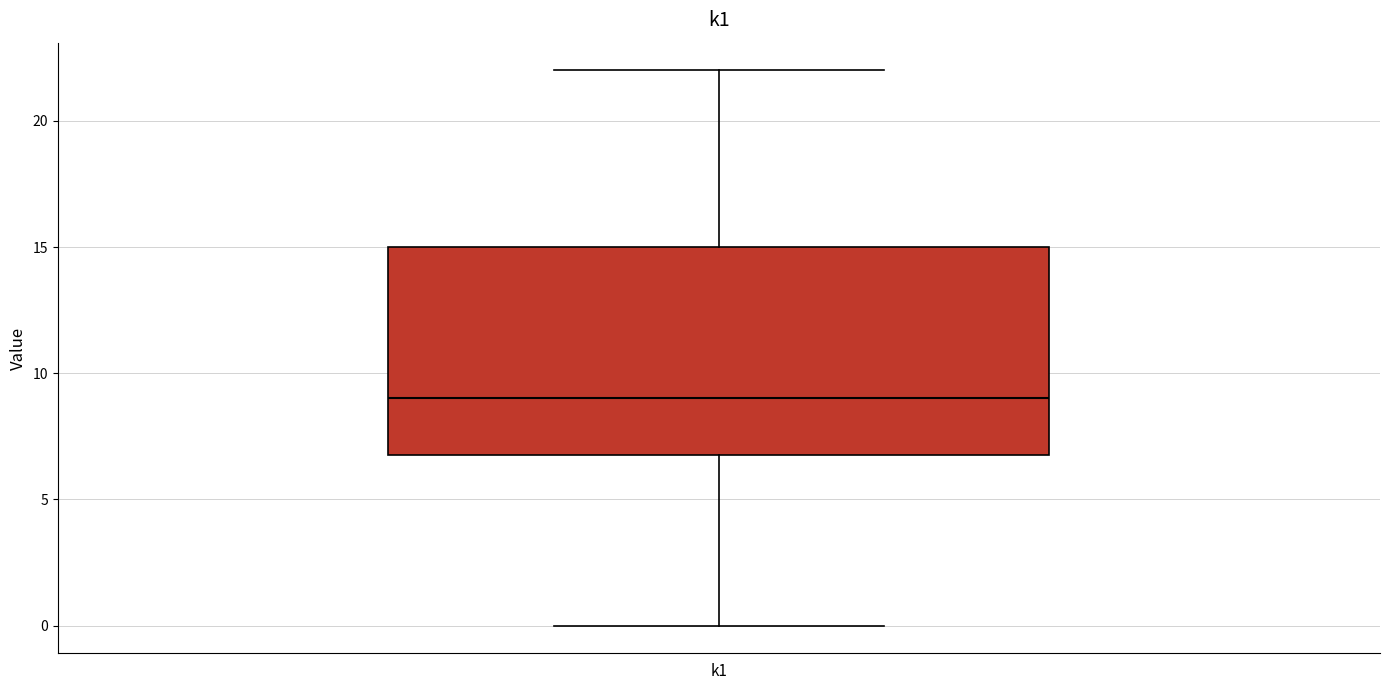

Where is the upper edge of the box for k1 on the y-axis? The values are not printed on the chart, so give them approximately, as read against the axis.

15